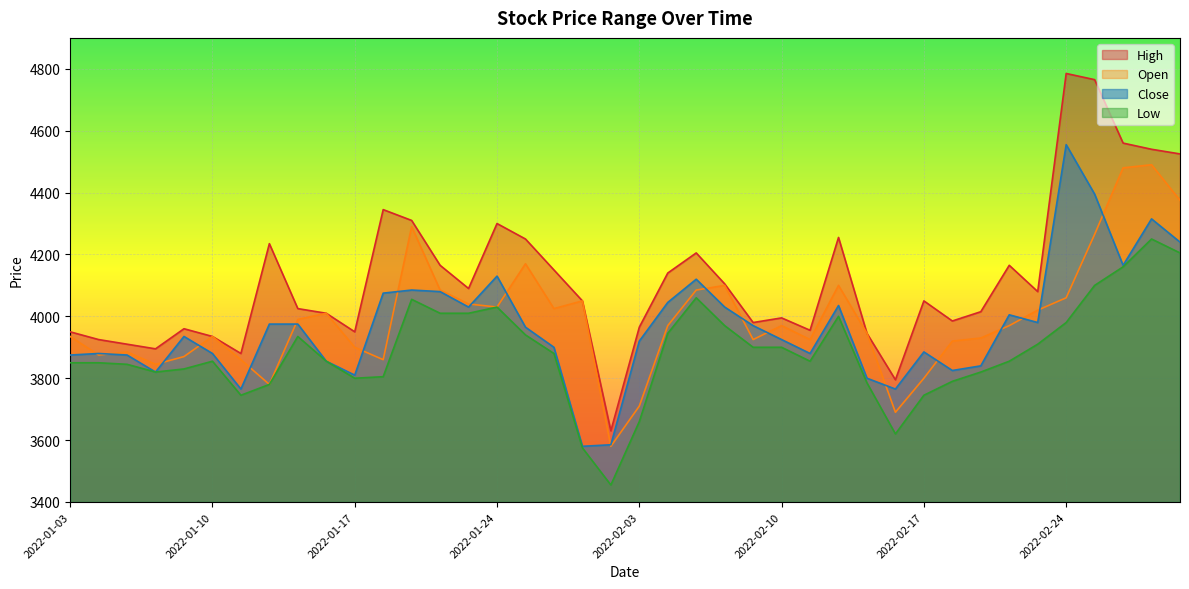

At how many categories does at least one series exceed 3606?

40